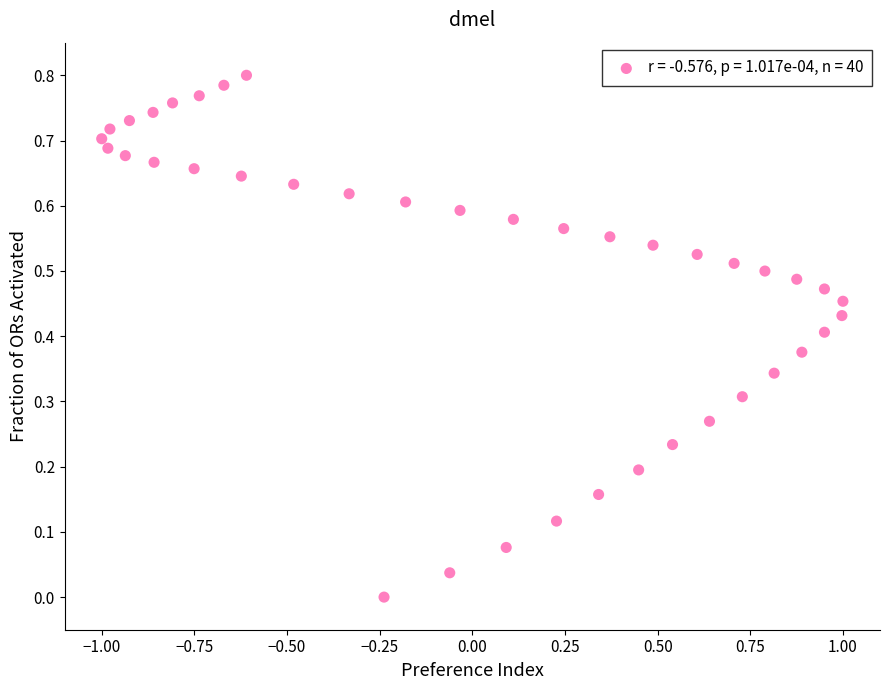

What is the range of X values (max minus min)?

2.0